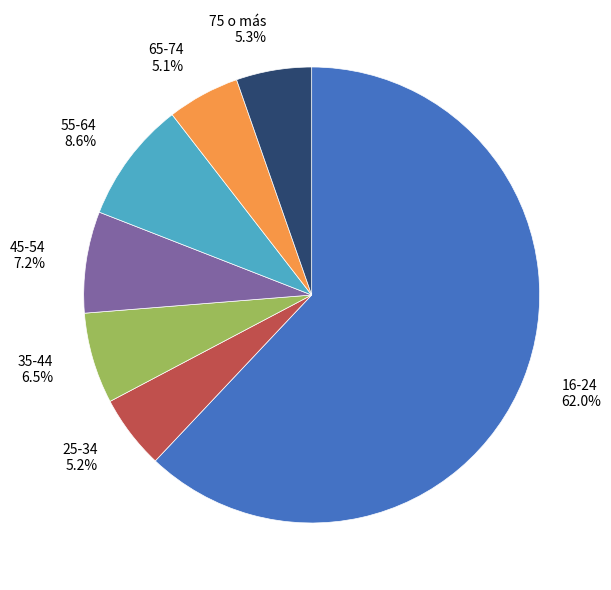

To the nearest percent, what portion does 25-34 represent?

5%